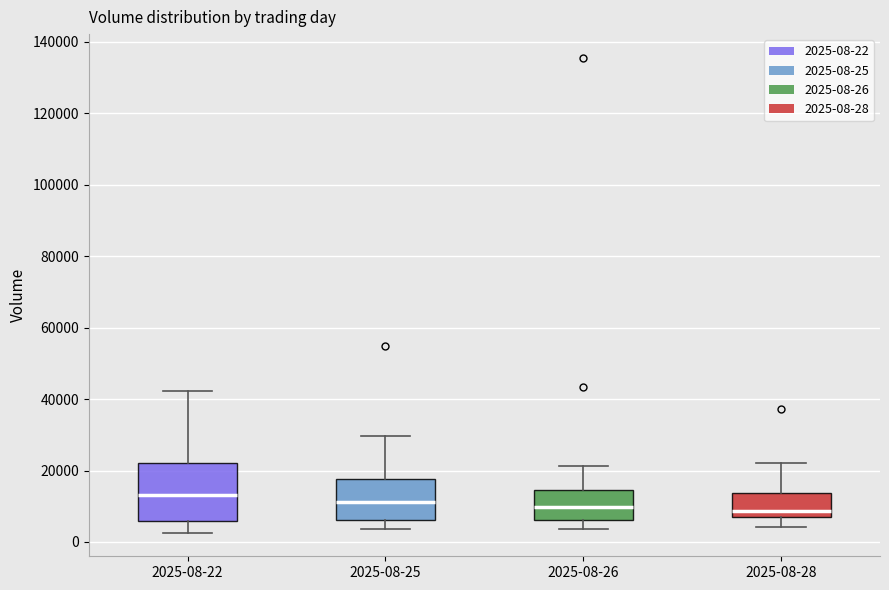

Reading left to right, read every box against the y-axis: the position of its median line, the range the box covers, and the ends of its whiskers. The values are not printed on the chart, so give them approximately, as read against the axis.

2025-08-22: median 14000, box 6000 to 22000, whiskers 2000 to 42000
2025-08-25: median 12000, box 6000 to 18000, whiskers 4000 to 30000
2025-08-26: median 10000, box 6000 to 14000, whiskers 4000 to 22000
2025-08-28: median 8000, box 6000 to 14000, whiskers 4000 to 22000